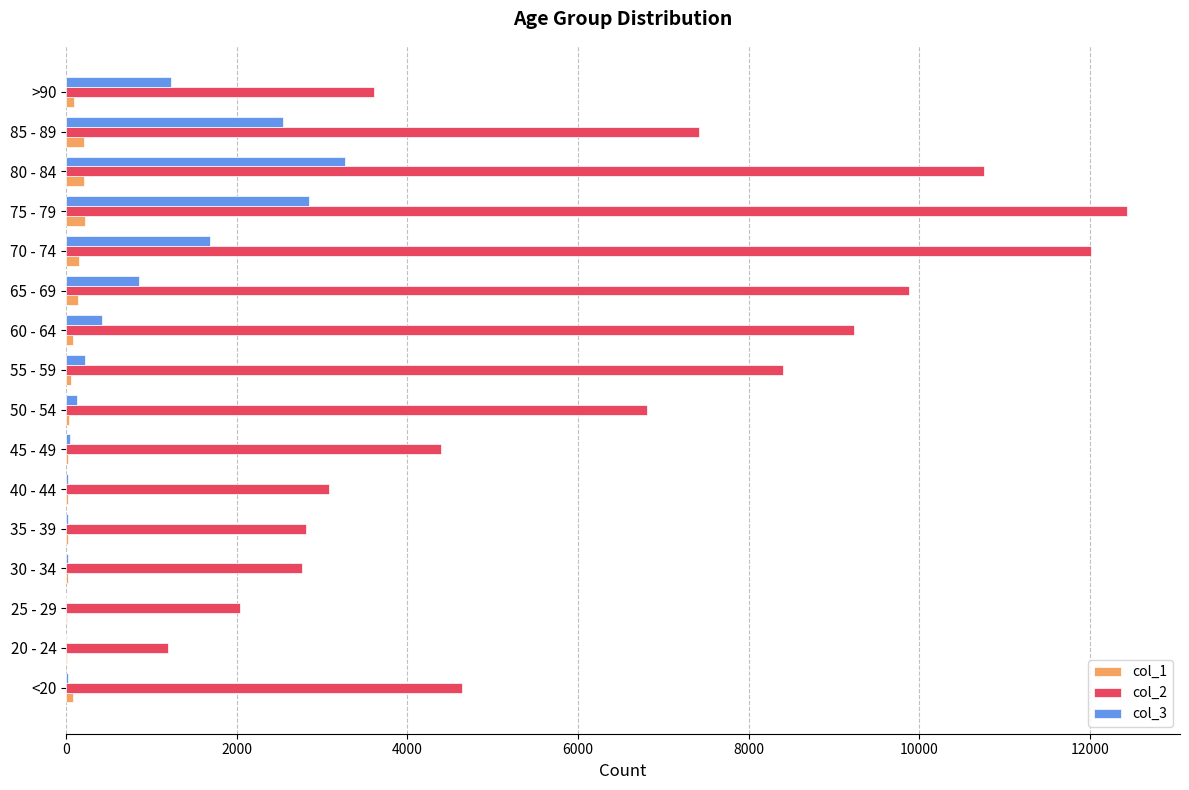

At which category is the sum across all series the highest?

75 - 79